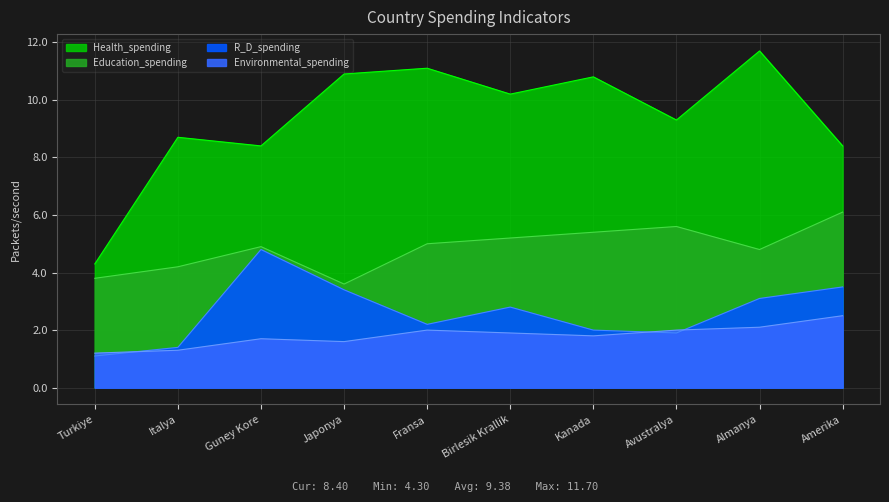

Where is the first local minimum for Health_spending?

Guney Kore